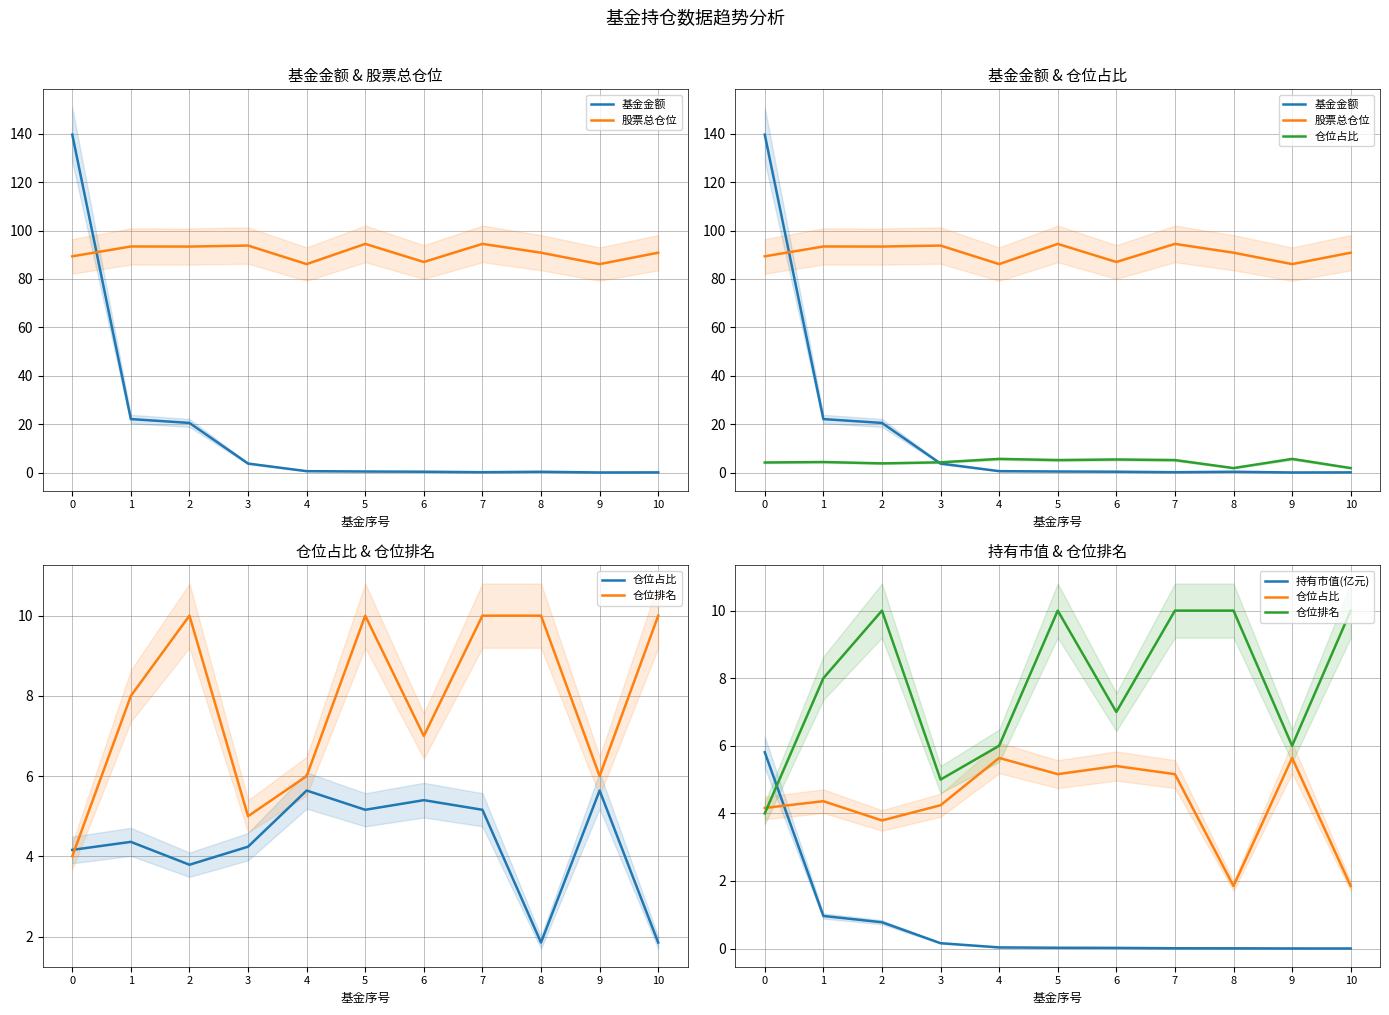

Which series has the widest spread of values?

基金金额